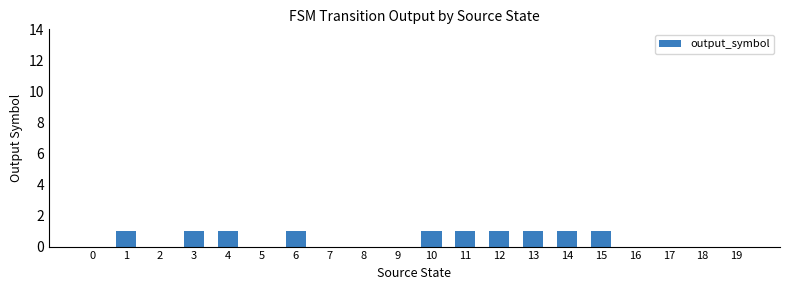

The chart shows a value of 1 at 1. True or false?

True